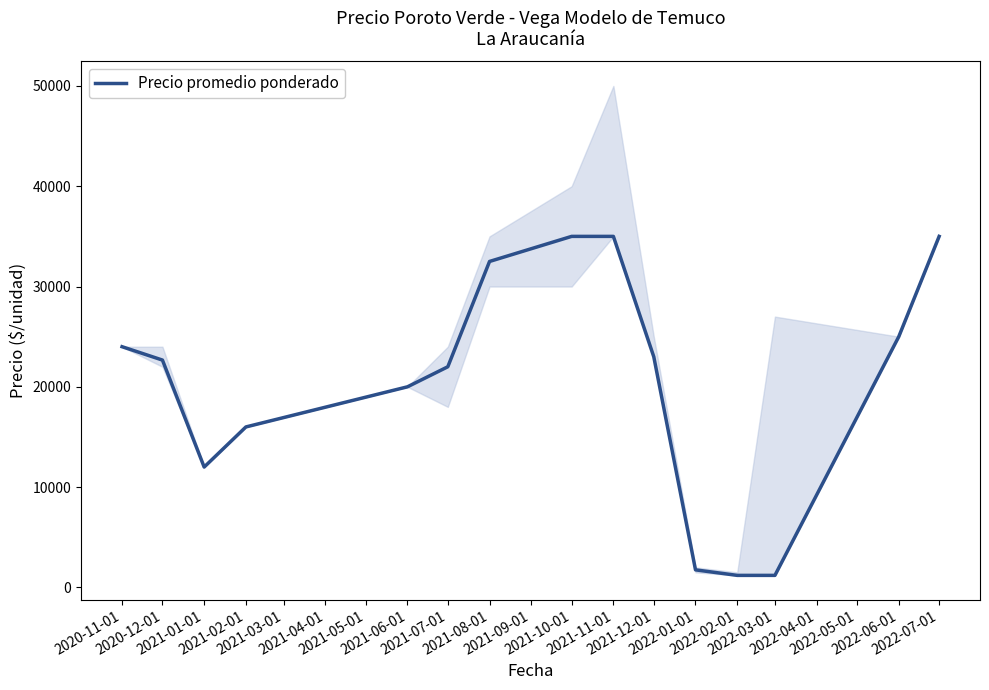

Where does the data first go above 22667?

2020-11-01